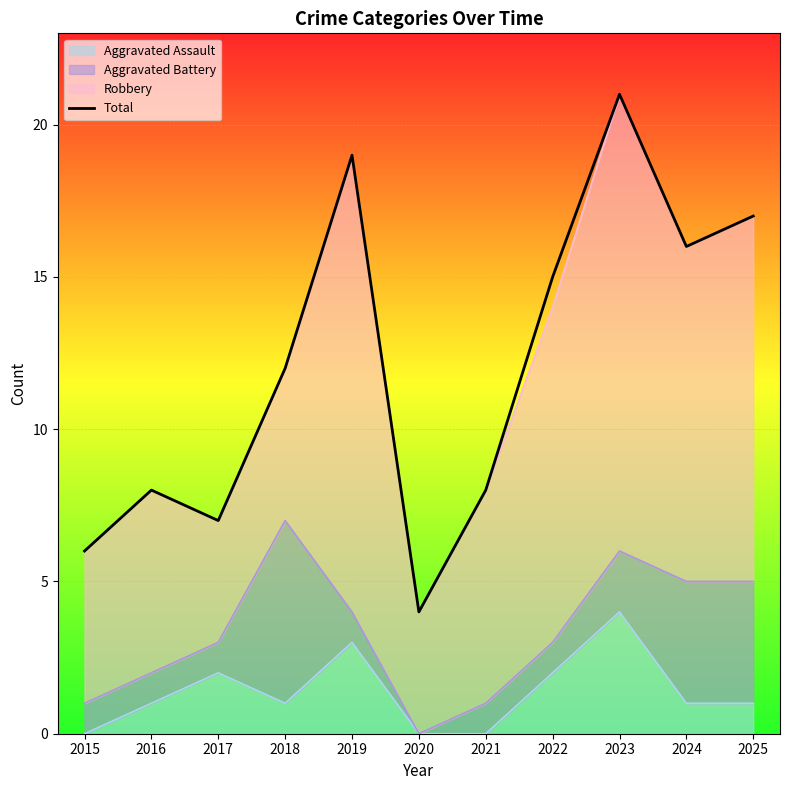

List the labels in order of value, largest first.

2023, 2019, 2025, 2024, 2022, 2018, 2016, 2021, 2017, 2015, 2020